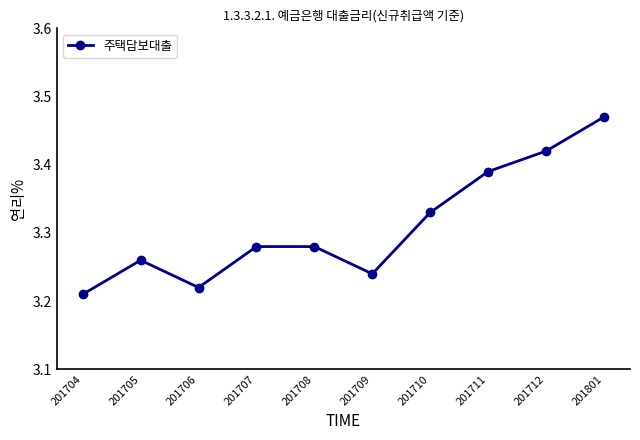

Where is the data nearest to the value 3?

201704